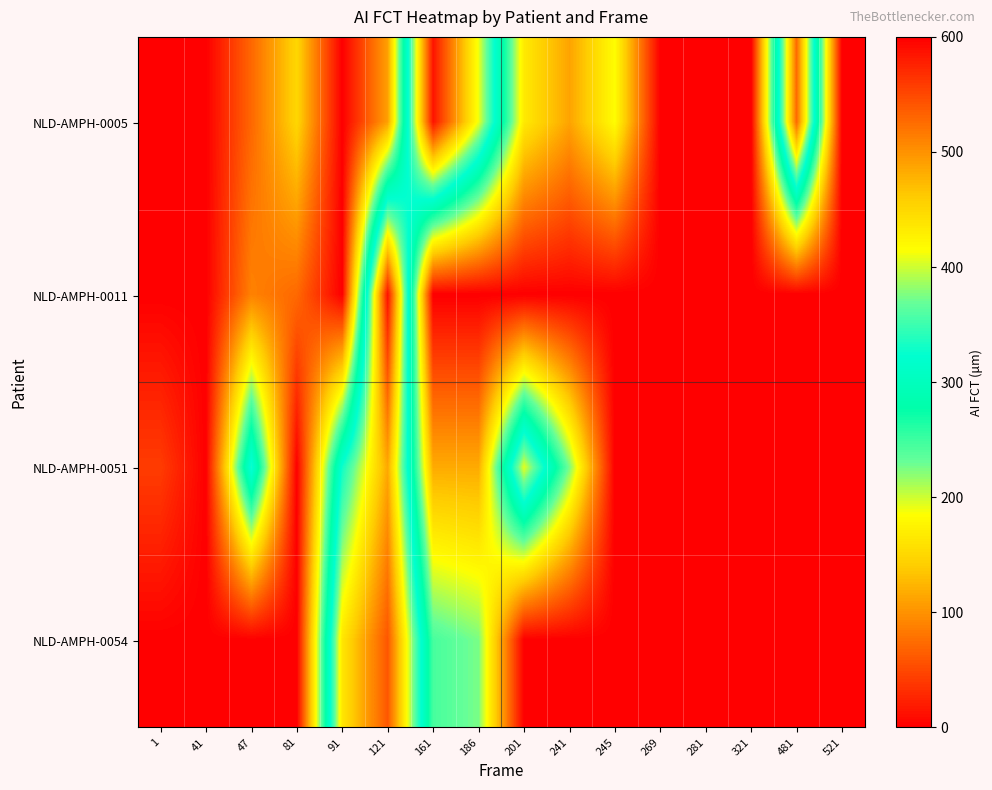

Rank the series by their average value, from highest to lowest.

NLD-AMPH-0005, NLD-AMPH-0051, NLD-AMPH-0054, NLD-AMPH-0011